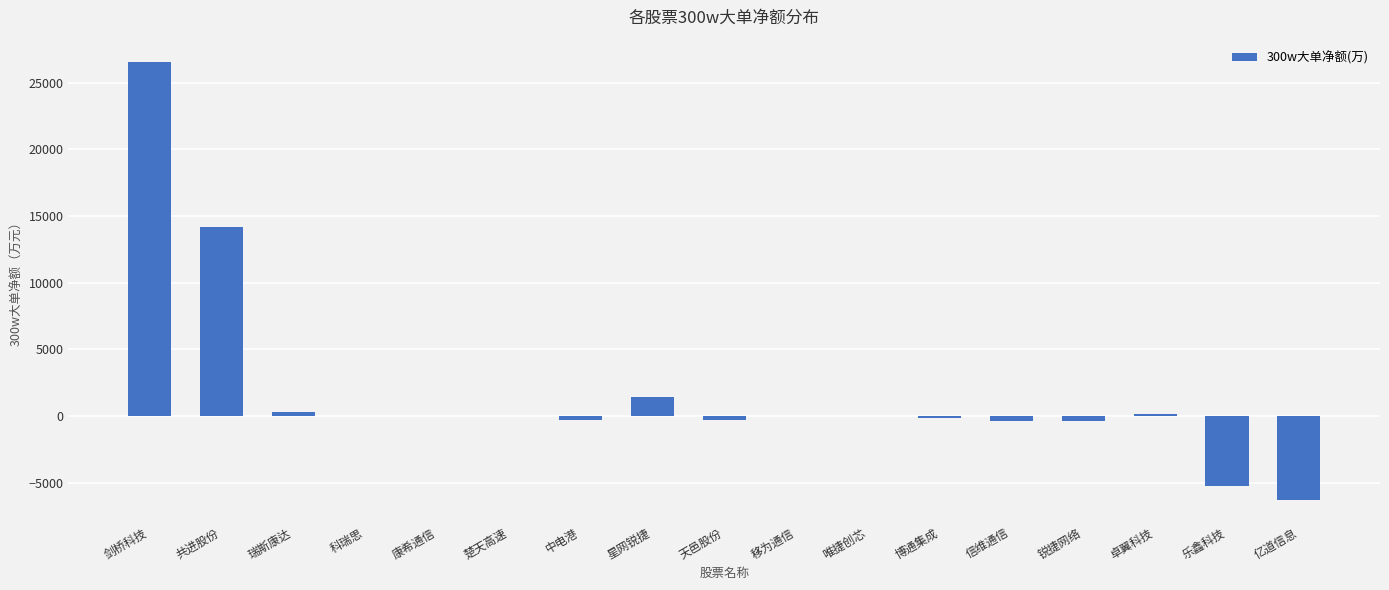

Is it true that the value at 剑桥科技 is 26586.1?

True